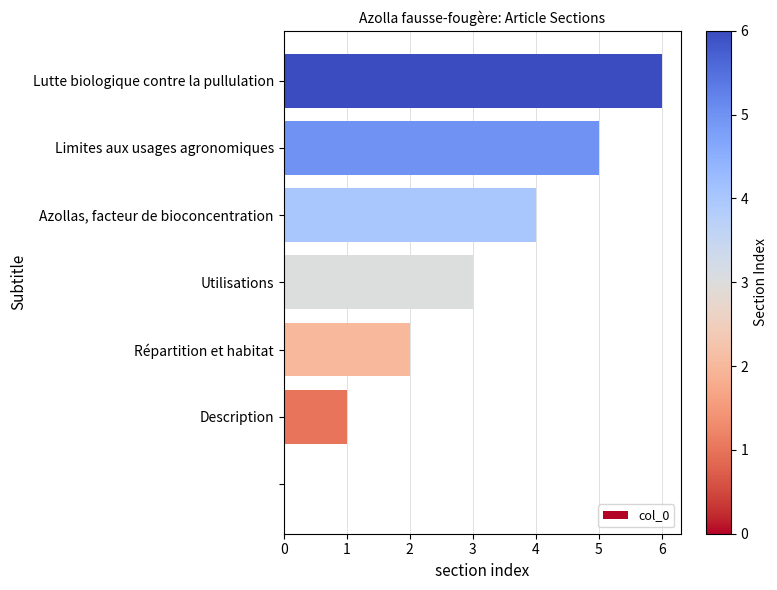

What is the maximum value shown in the chart?

6